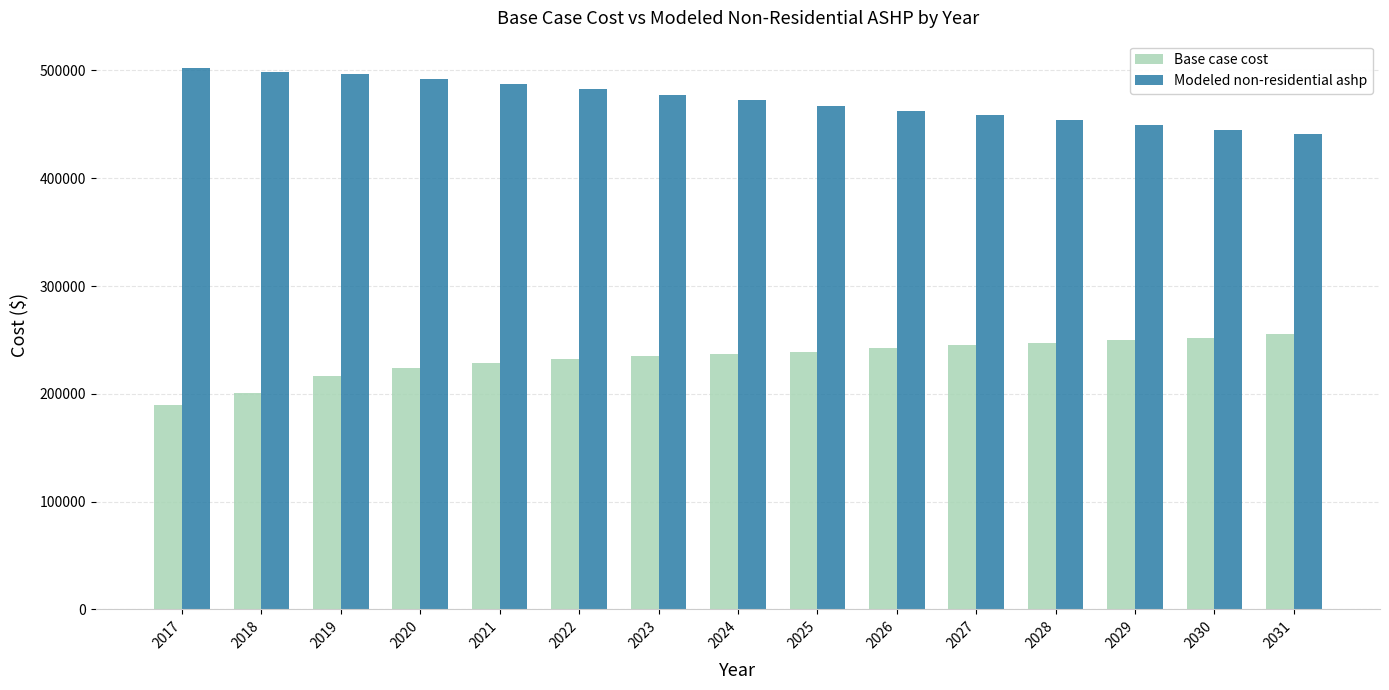

What is the spread (max minus min) of values at 2025?

228168.2